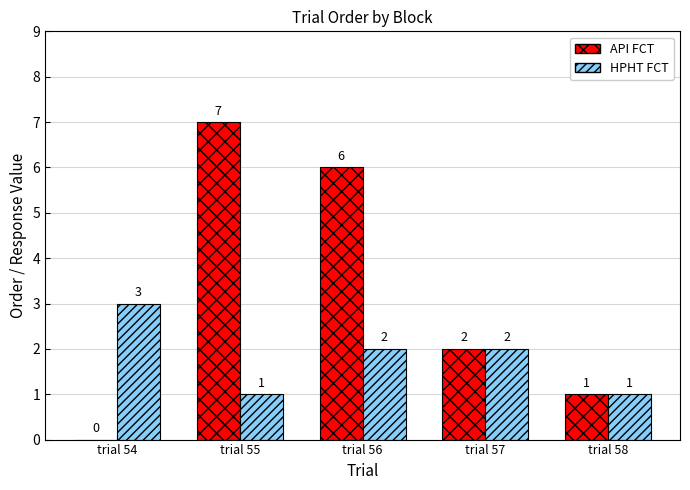

What is the sum of the HPHT FCT values at trial 54 and trial 57?

5